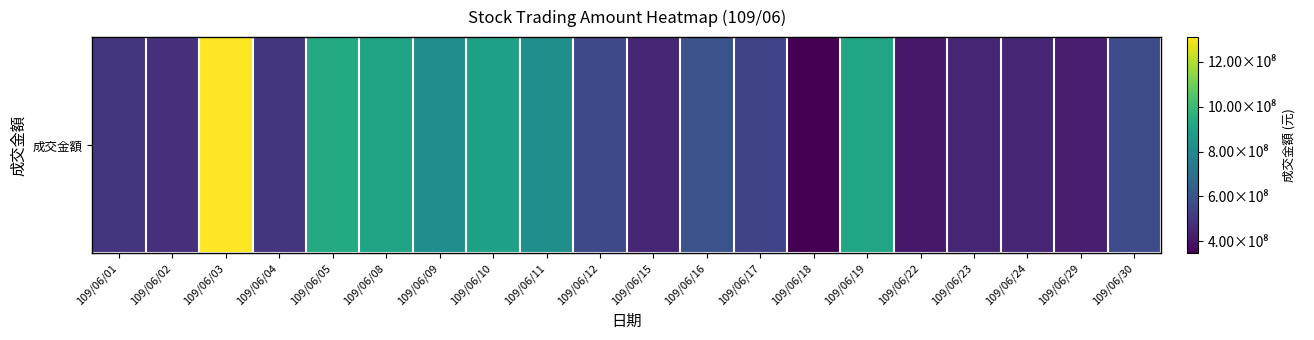

How many series are shown in this chart?

1